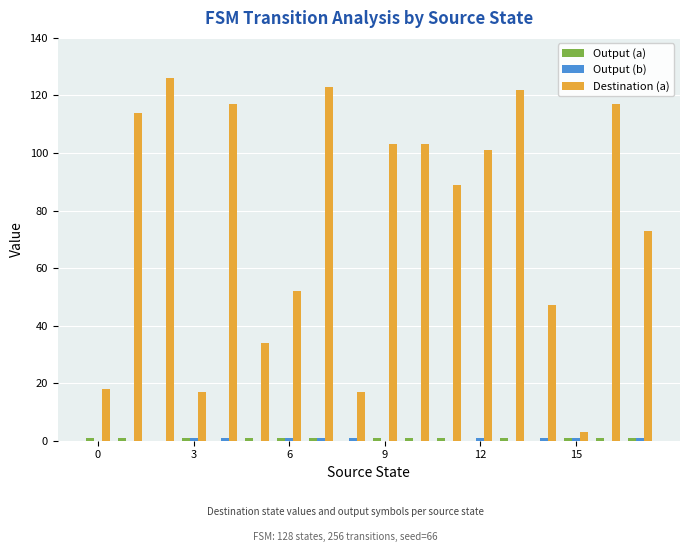

Which series has the largest total across all categories?

Destination (a)